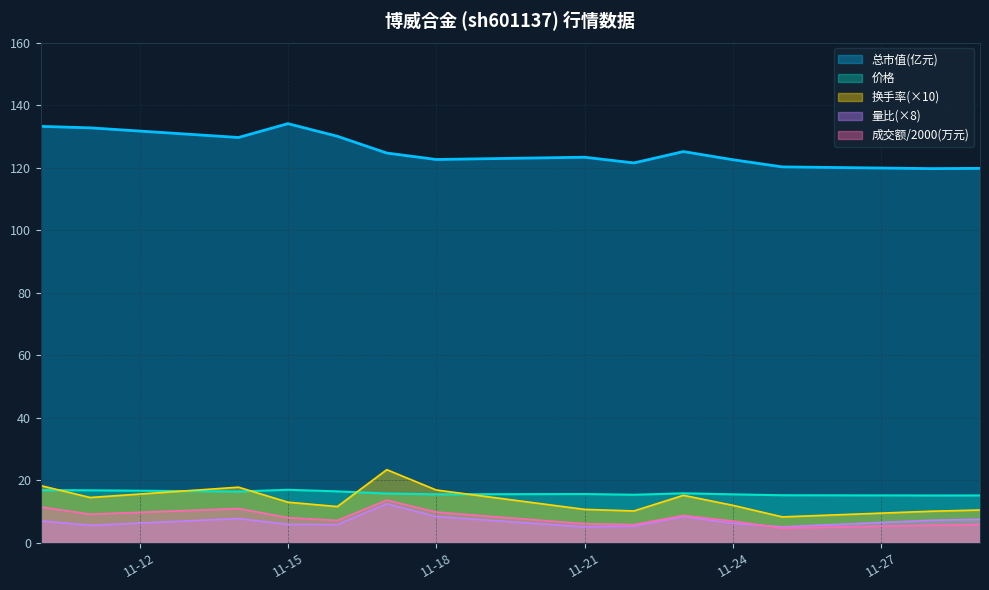

At 2022-11-17, list the series in order from largest to smallest.

总市值(亿元), 换手率, 价格, 成交额(万元), 量比